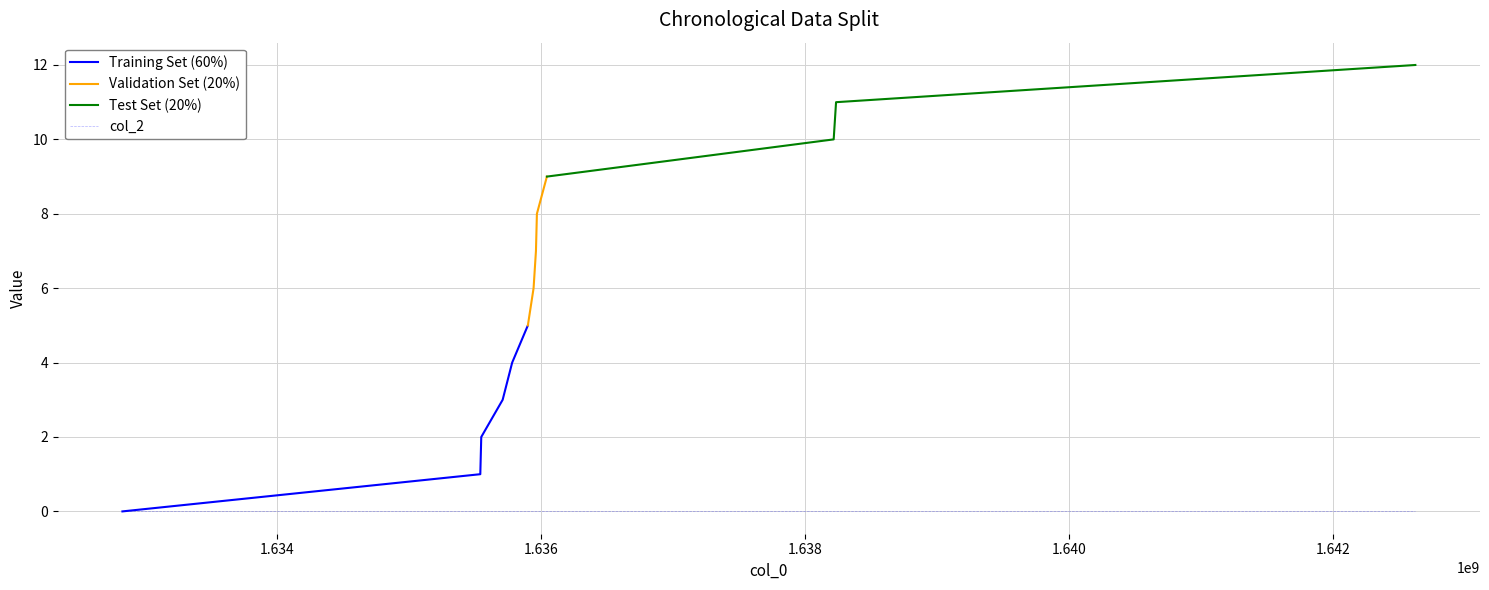

Does the chart have visible grid lines?

Yes